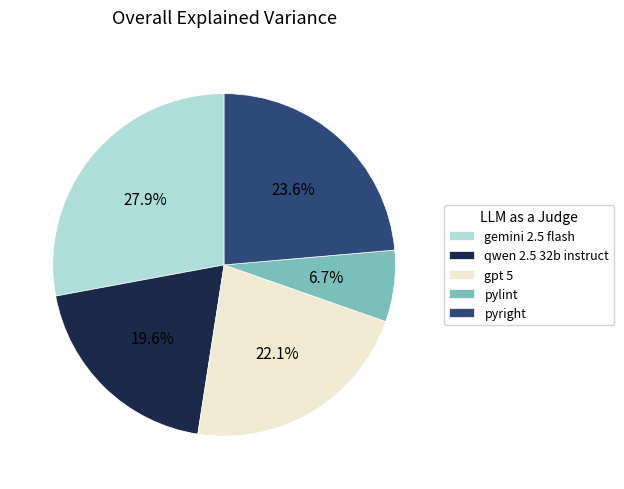

To the nearest percent, what percentage of the pie is pyright?

24%